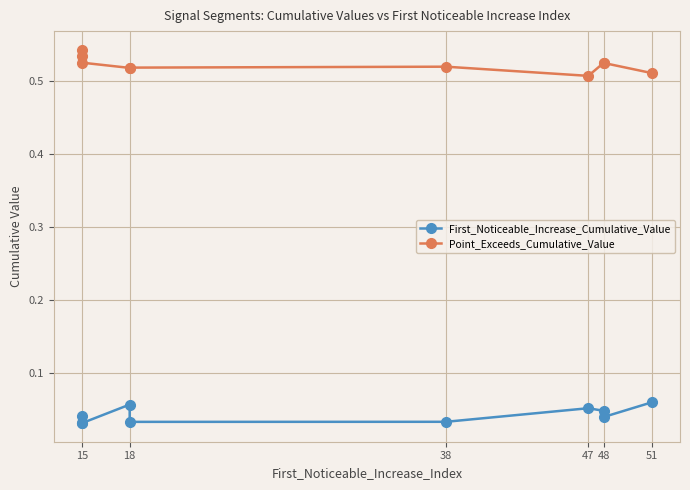

What is the difference between the highest and lowest values at 15?

0.5